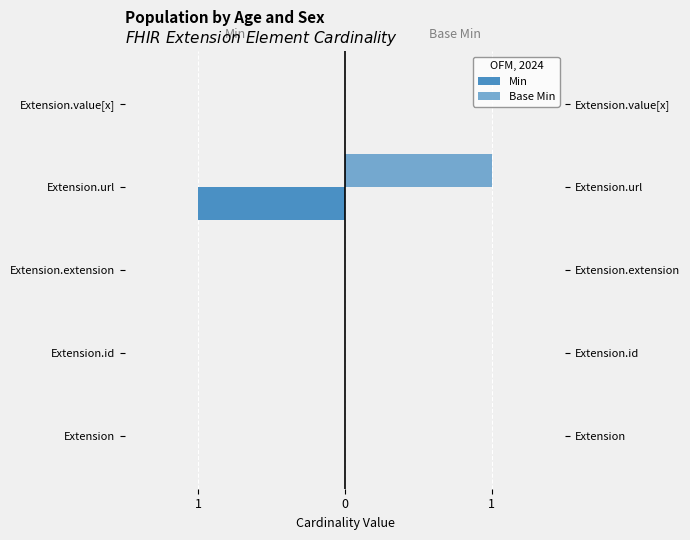

At 1, list the series in order from largest to smallest.

Min, Base Min